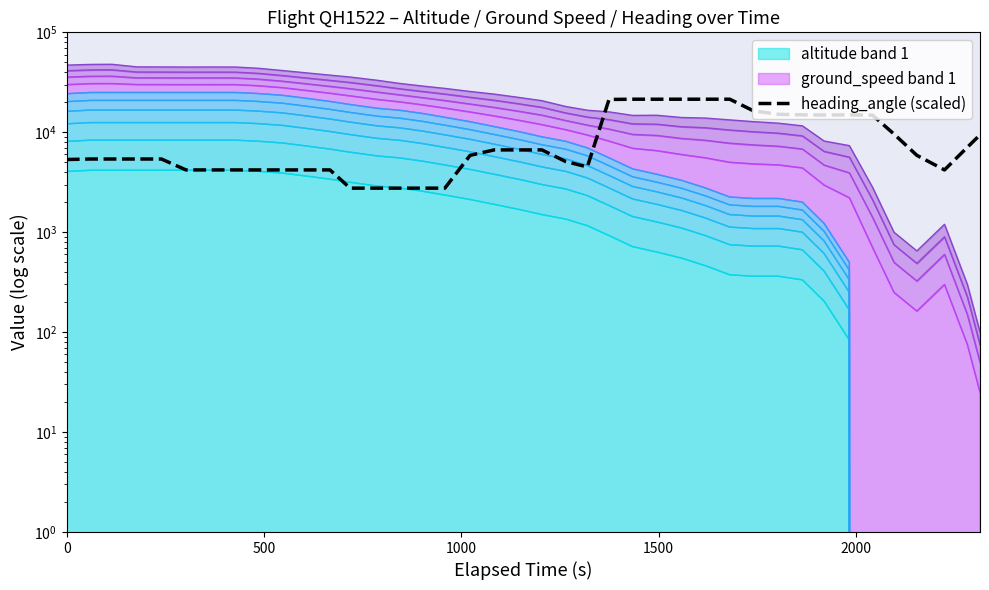

Does the chart have visible grid lines?

No